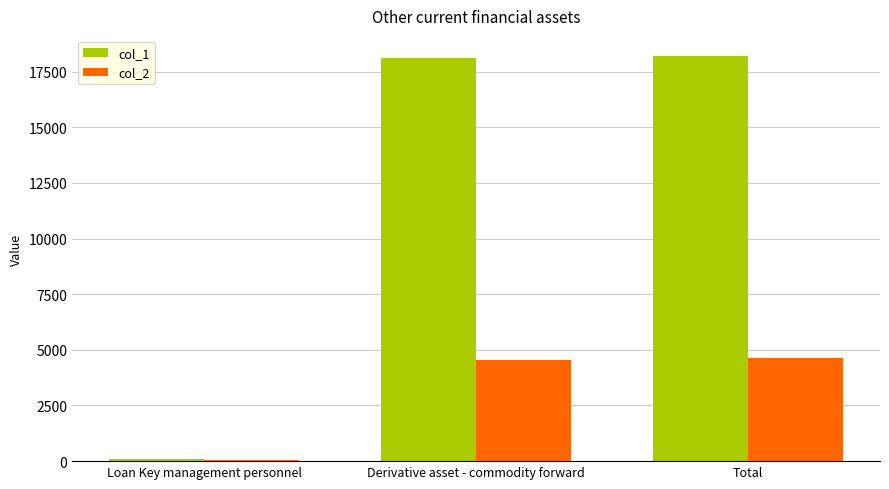

Which series has the largest total across all categories?

col_1